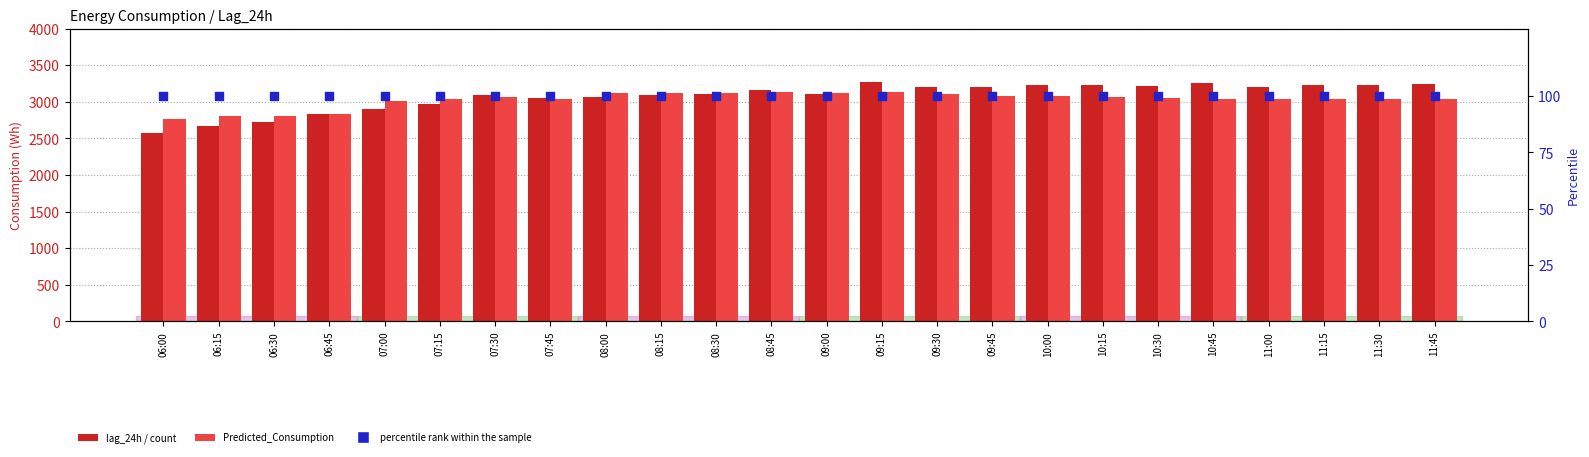

At how many categories does at least one series exceed 2714?

24